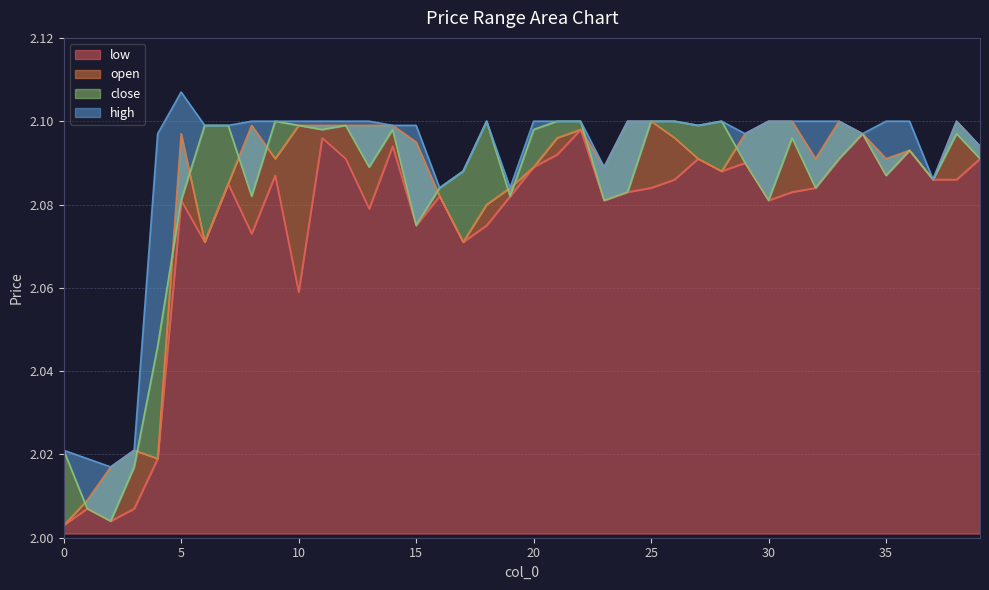

In open, how many points are lower than both neighbors (excluding endpoints)?

9